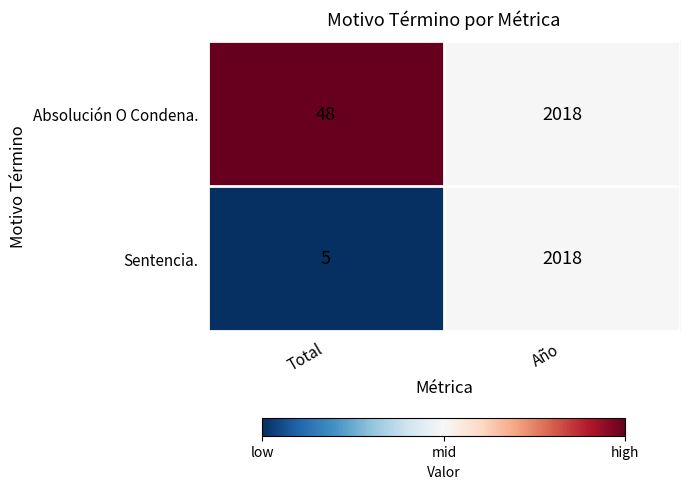

Where is Absolución O Condena. nearest to the value 1033?

Total